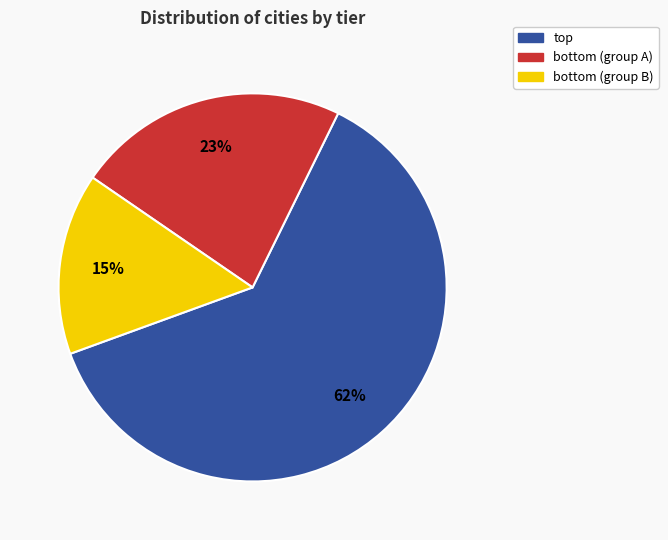

To the nearest percent, what is the difference between the largest and smallest slice percentages?

47%